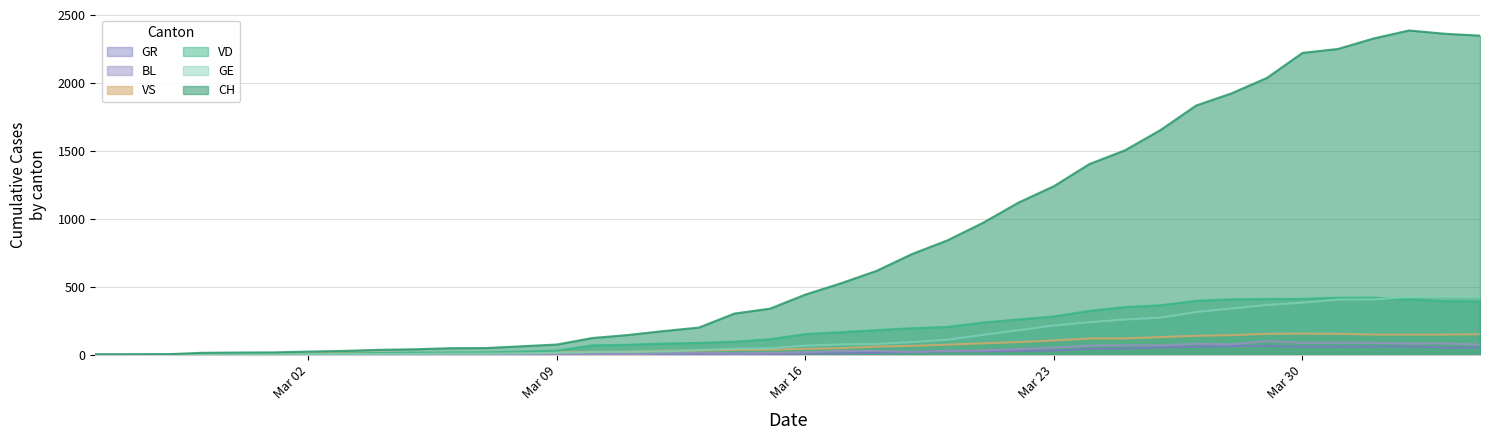

Which series has the largest total across all categories?

CH